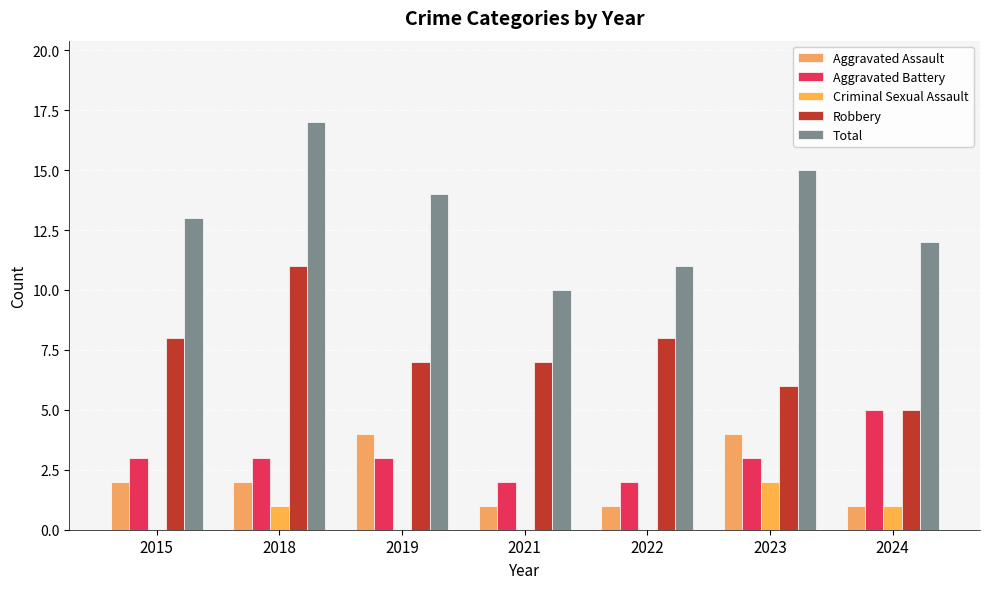

Reading left to right, list all the values displayed in this chart.

Aggravated Assault: 2015=2	2018=2	2019=4	2021=1	2022=1	2023=4	2024=1
Aggravated Battery: 2015=3	2018=3	2019=3	2021=2	2022=2	2023=3	2024=5
Criminal Sexual Assault: 2015=0	2018=1	2019=0	2021=0	2022=0	2023=2	2024=1
Robbery: 2015=8	2018=11	2019=7	2021=7	2022=8	2023=6	2024=5
Total: 2015=13	2018=17	2019=14	2021=10	2022=11	2023=15	2024=12